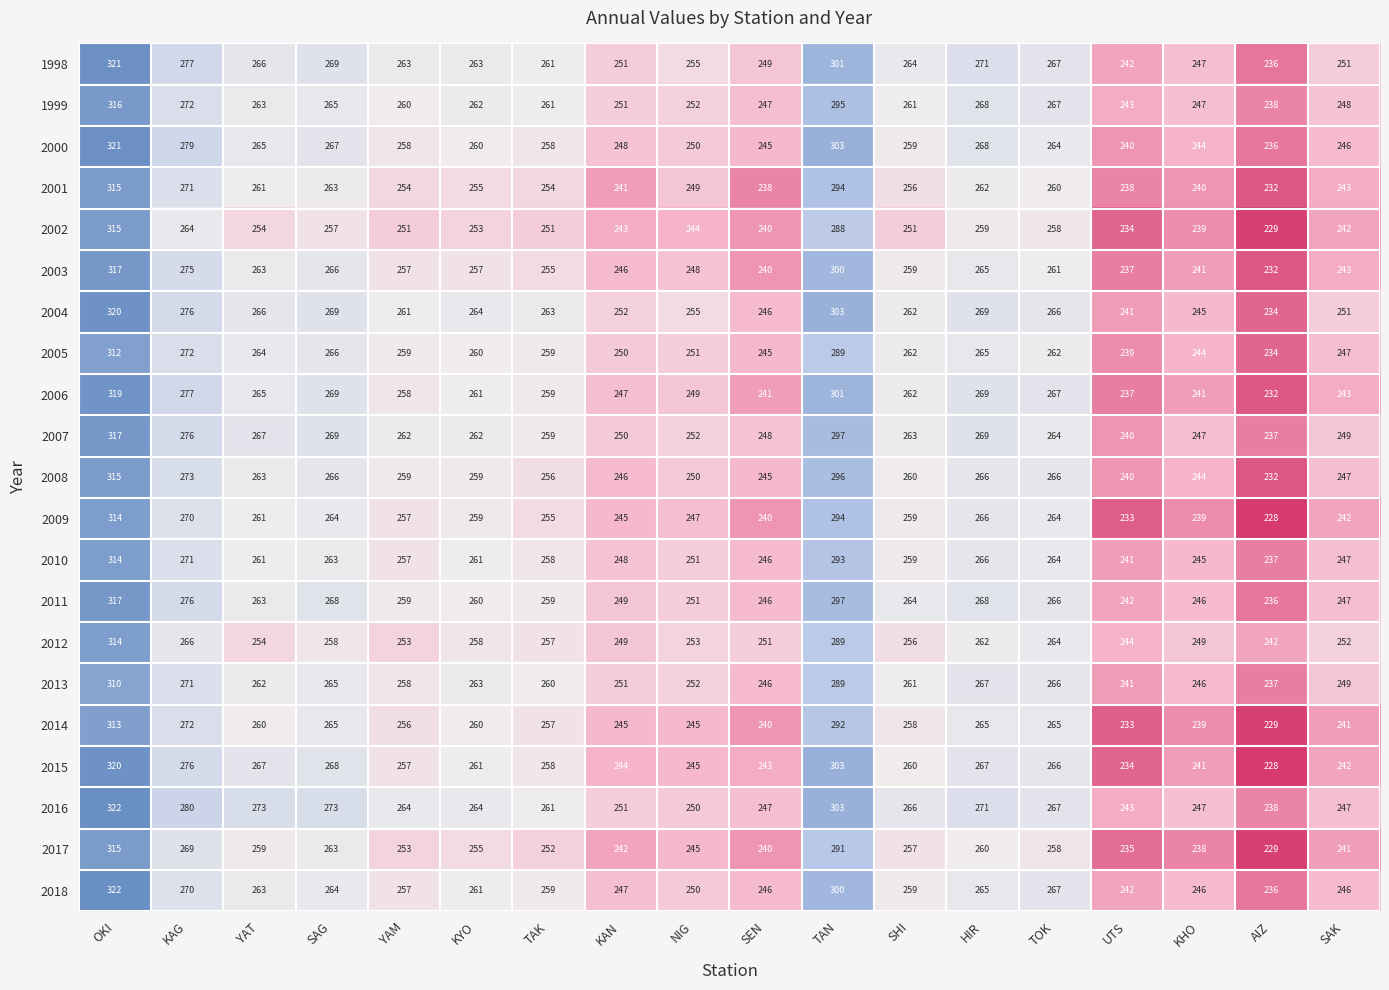

What is the difference between the second highest and second lowest values in the 2004 series?

62